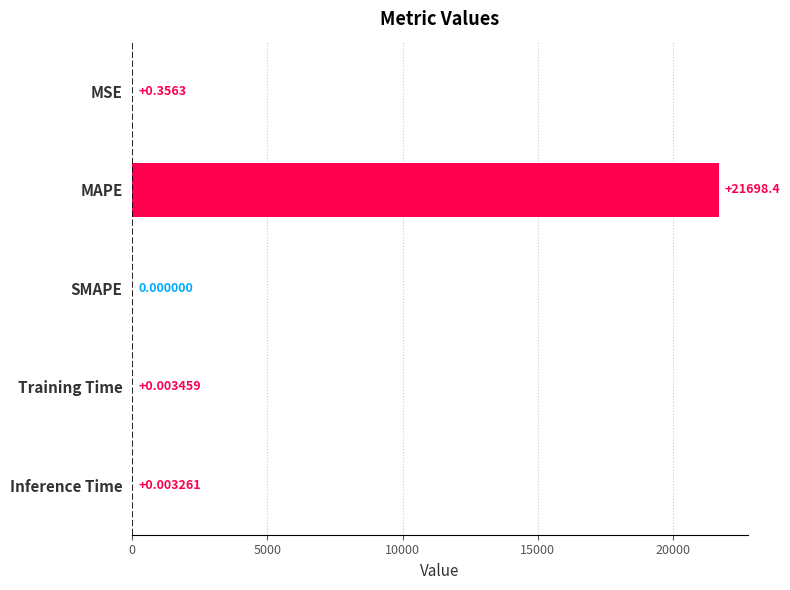

What is the change in value from MSE to Inference Time?

-0.4